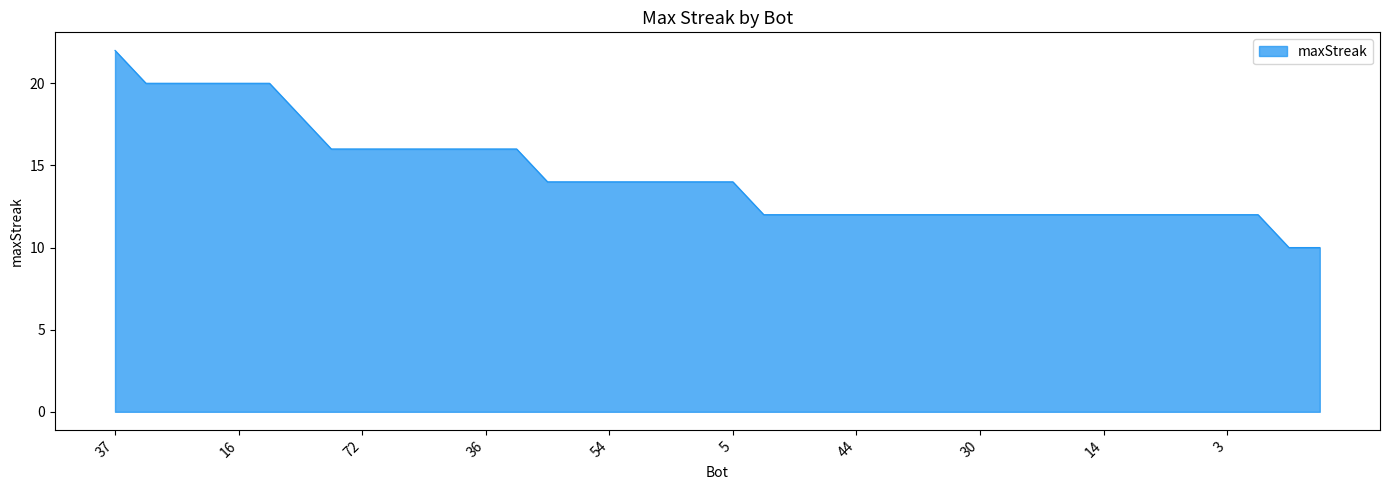

What is the difference between the maximum and minimum values?

12